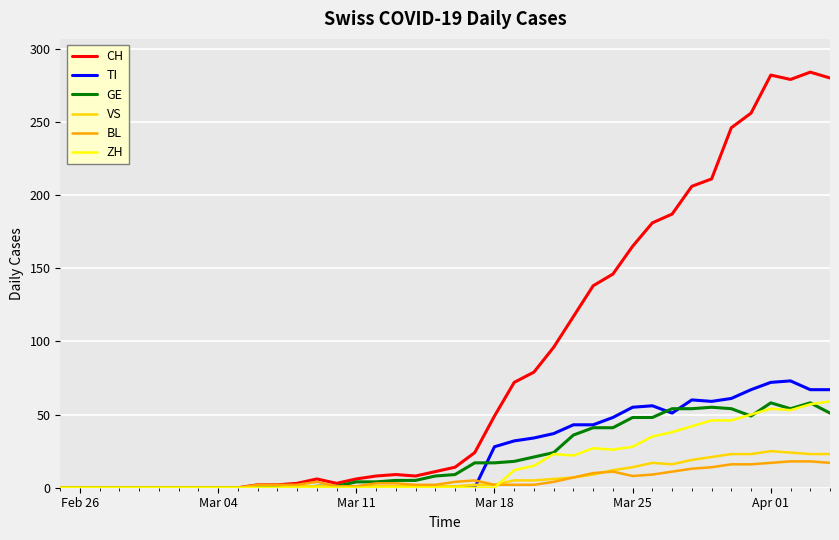

Which series has the widest spread of values?

CH